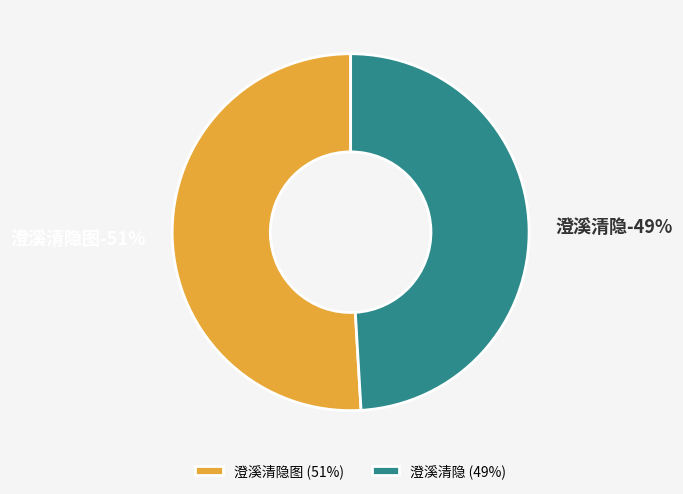

To the nearest percent, what portion does 澄溪清隐图 represent?

51%